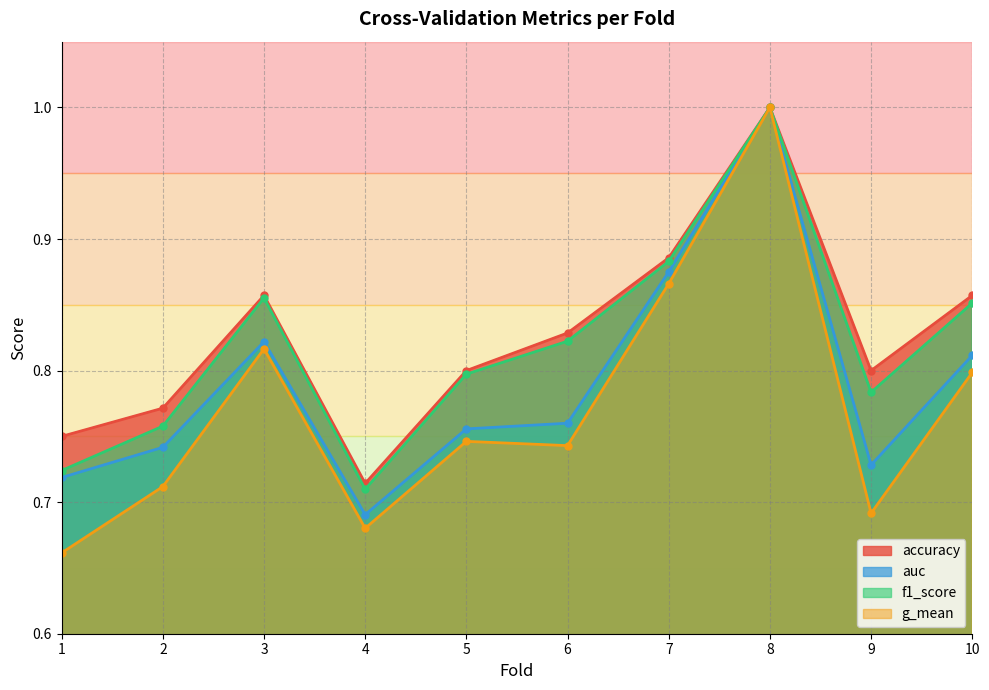

How many lines are shown in the chart?

4